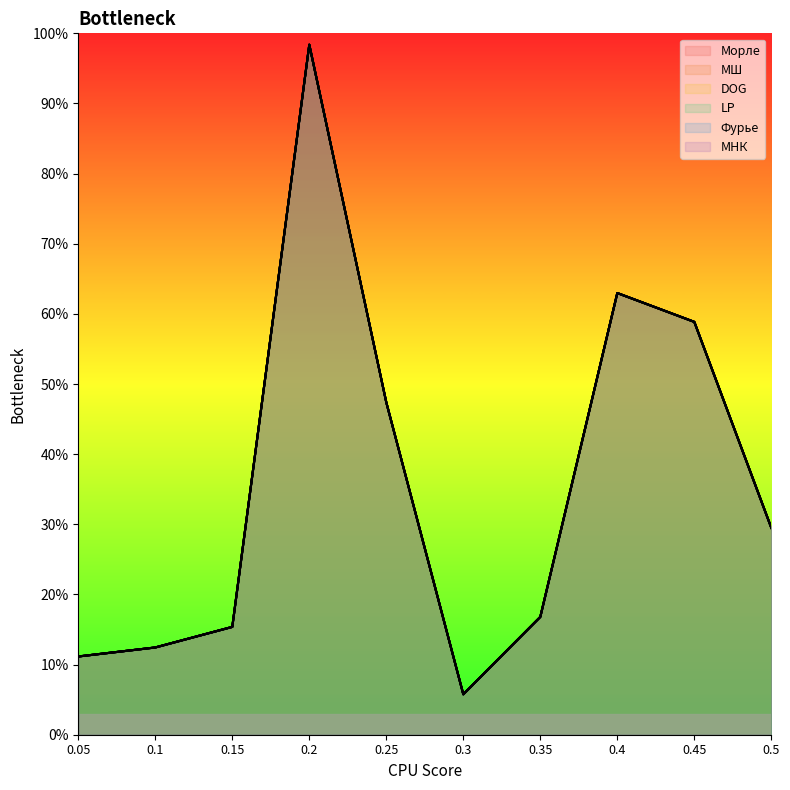

What is the value of the Морле point at the 10th from the left?

0.3